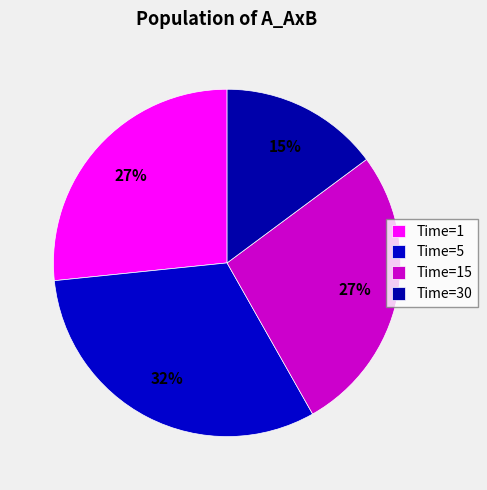

Is it true that Time=5 is 32% of the pie?

True